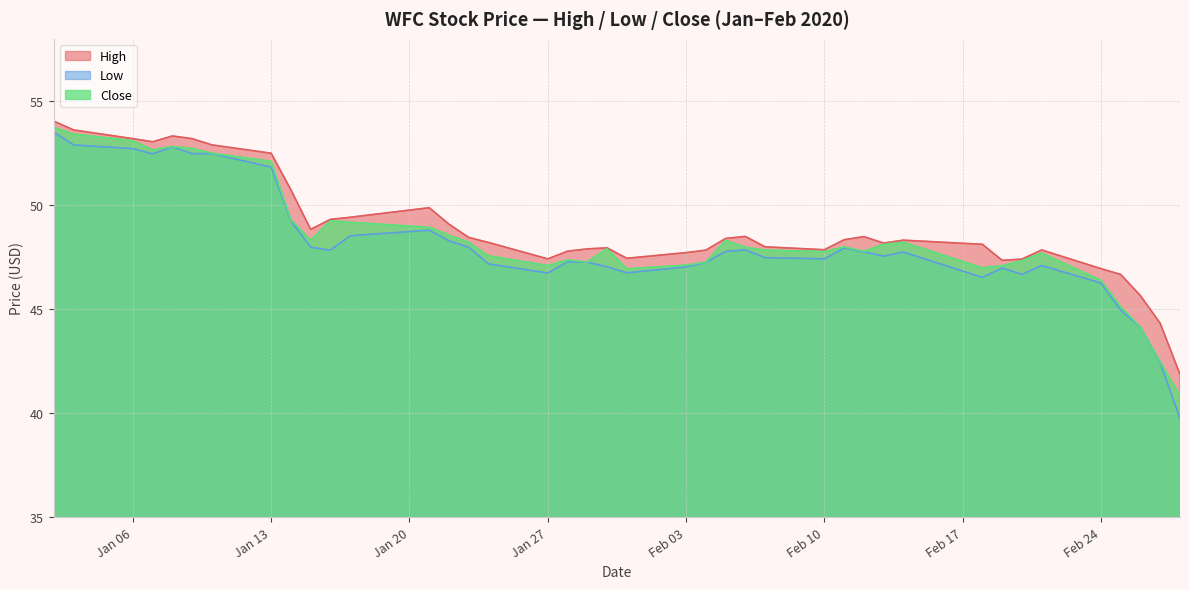

What is the spread (max minus min) of values at Feb 03?

0.7